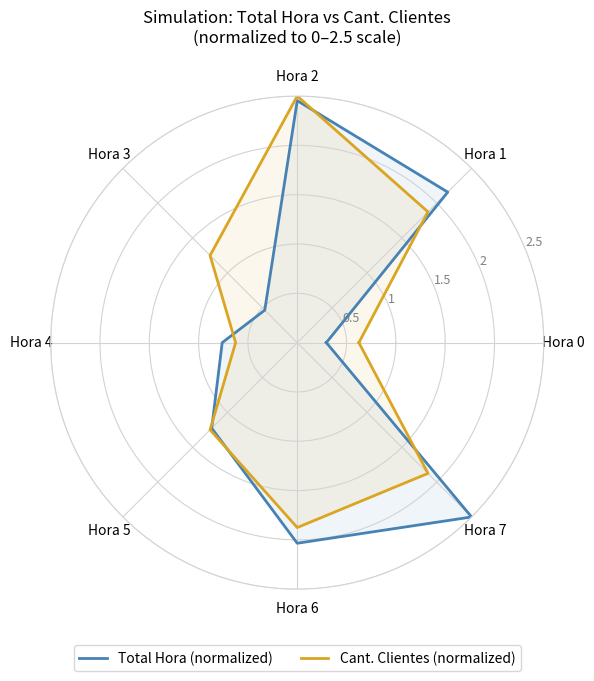

How many distinct data groups are displayed?

2